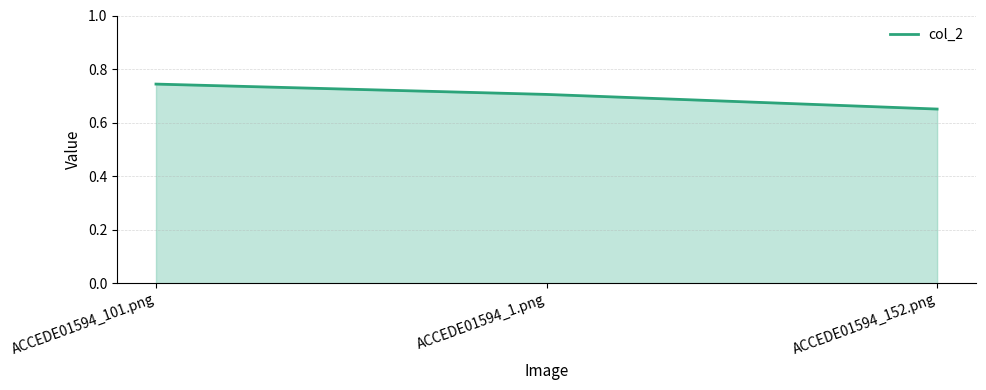

How many lines are shown in the chart?

1